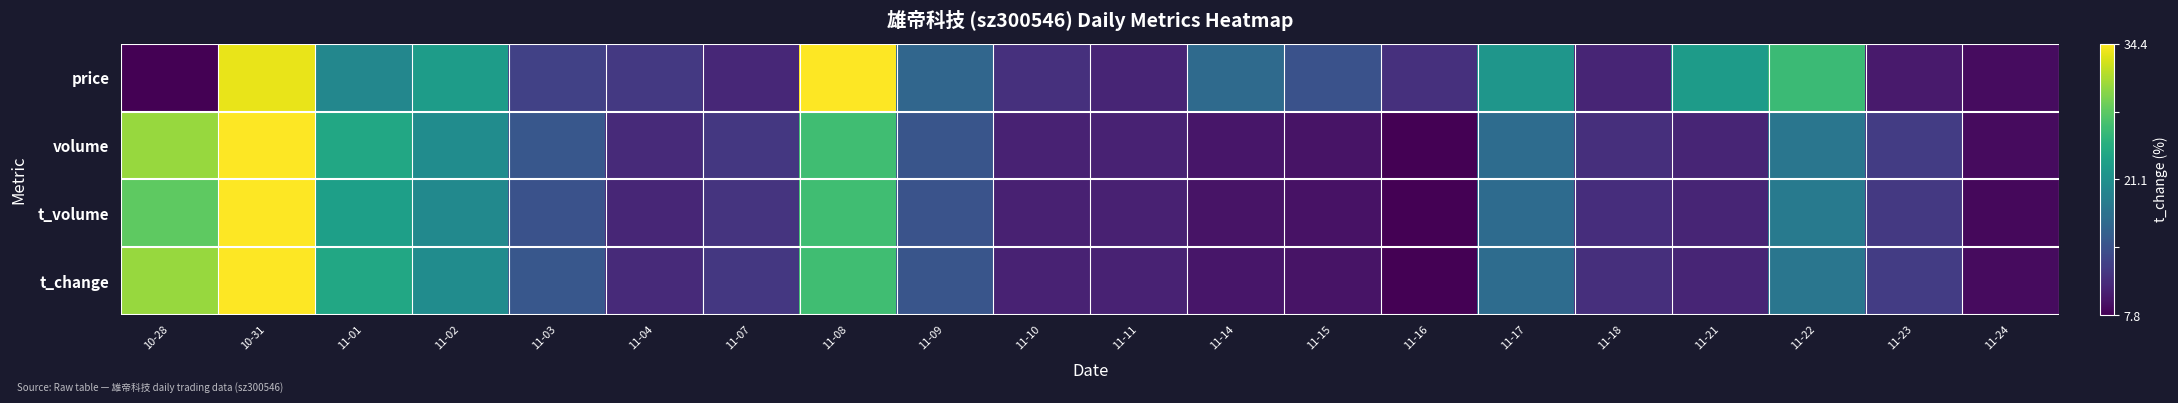

Reading right to left, extract all data points from this chart.

price: 11-24=0.0	11-23=0.1	11-22=0.7	11-21=0.5	11-18=0.1	11-17=0.5	11-16=0.1	11-15=0.3	11-14=0.3	11-11=0.1	11-10=0.1	11-09=0.3	11-08=1.0	11-07=0.1	11-04=0.2	11-03=0.2	11-02=0.6	11-01=0.5	10-31=1.0	10-28=0.0
volume: 11-24=0.0	11-23=0.2	11-22=0.4	11-21=0.1	11-18=0.1	11-17=0.4	11-16=0.0	11-15=0.1	11-14=0.1	11-11=0.1	11-10=0.1	11-09=0.3	11-08=0.7	11-07=0.2	11-04=0.1	11-03=0.3	11-02=0.5	11-01=0.6	10-31=1.0	10-28=0.8
t_volume: 11-24=0.0	11-23=0.2	11-22=0.4	11-21=0.1	11-18=0.1	11-17=0.4	11-16=0.0	11-15=0.0	11-14=0.1	11-11=0.1	11-10=0.1	11-09=0.3	11-08=0.7	11-07=0.1	11-04=0.1	11-03=0.3	11-02=0.5	11-01=0.6	10-31=1.0	10-28=0.8
t_change: 11-24=0.0	11-23=0.2	11-22=0.4	11-21=0.1	11-18=0.1	11-17=0.4	11-16=0.0	11-15=0.1	11-14=0.1	11-11=0.1	11-10=0.1	11-09=0.3	11-08=0.7	11-07=0.2	11-04=0.1	11-03=0.3	11-02=0.5	11-01=0.6	10-31=1.0	10-28=0.8